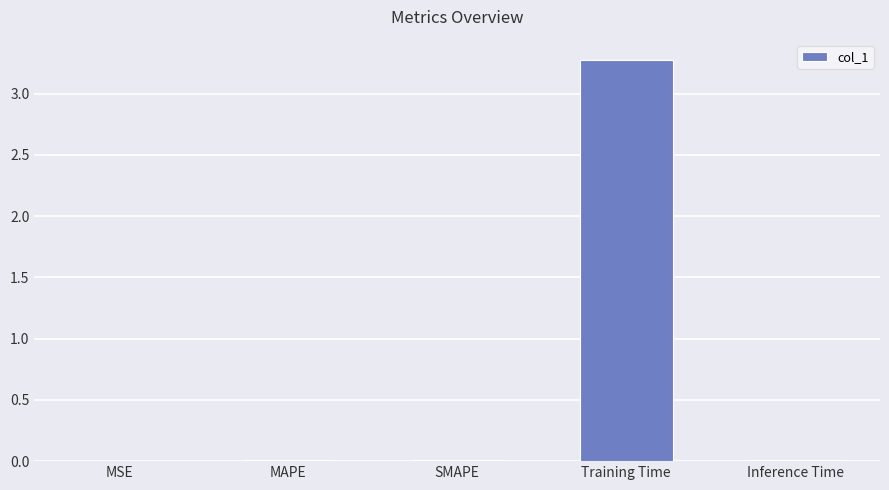

What is the sum of all values?

3.3